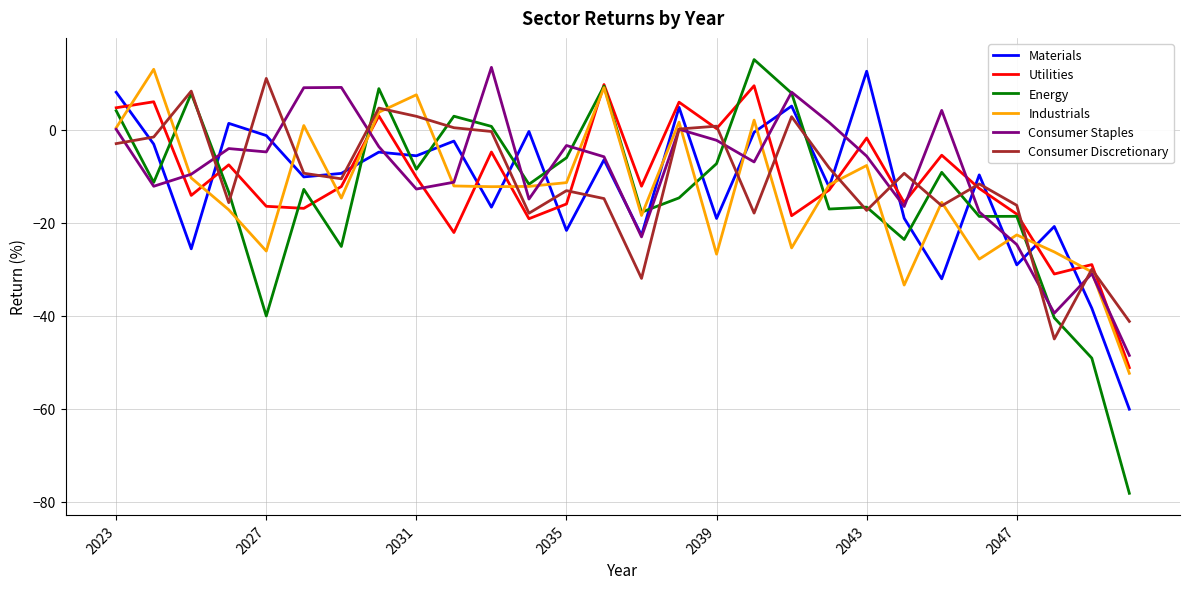

What is the minimum value shown in the chart?

-78.2